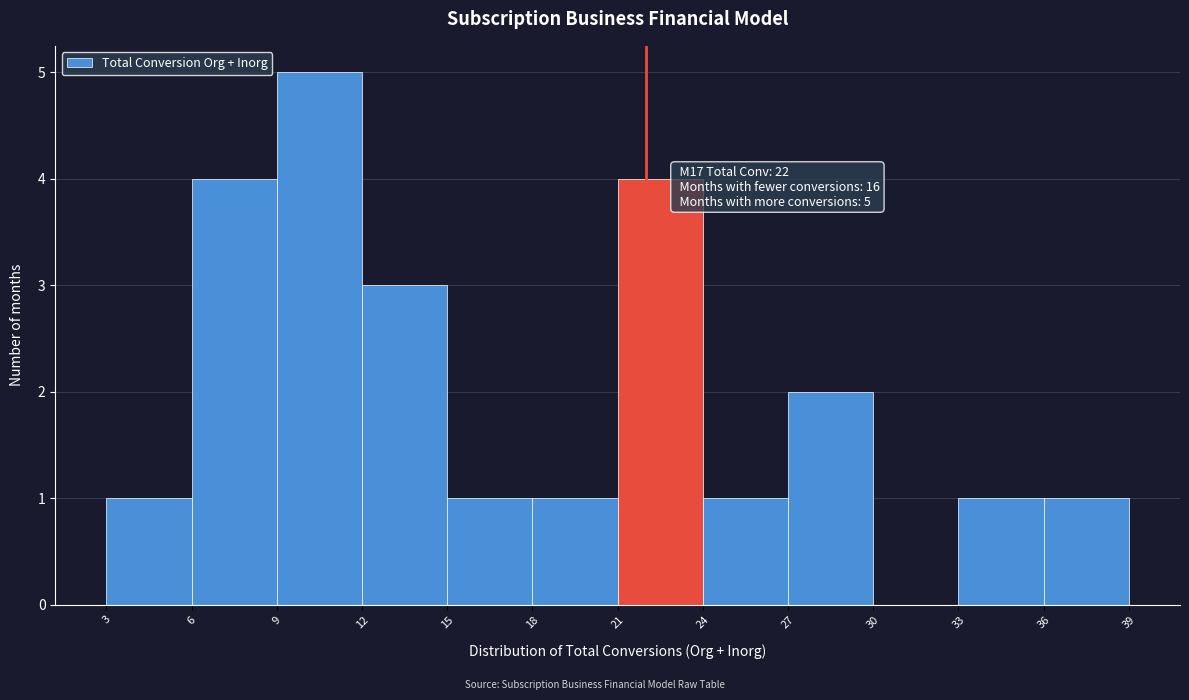

Which range on the x-axis has the tallest bar?

9 to 12